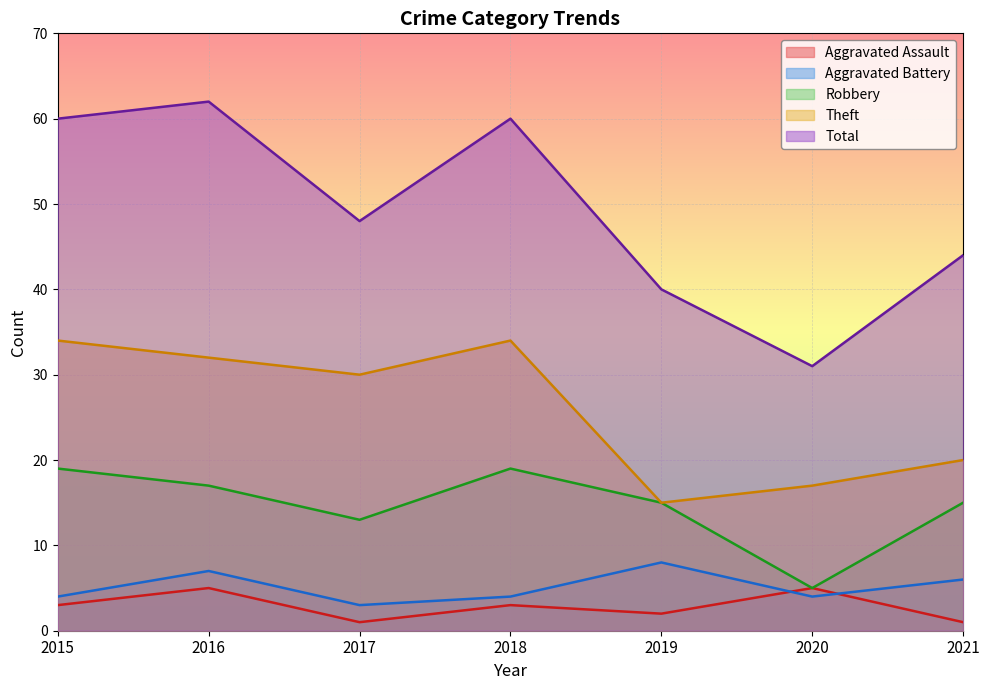

How many lines are shown in the chart?

5